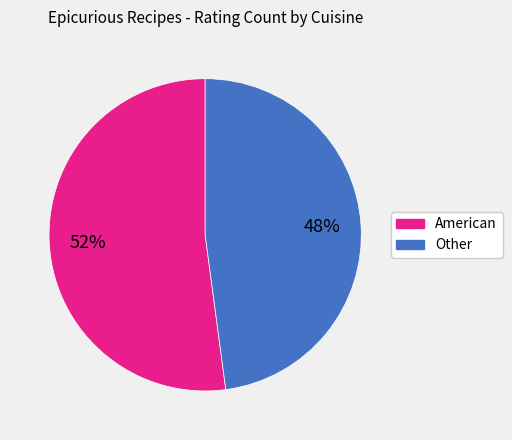

To the nearest percent, what is the difference between the largest and smallest slice percentages?

4%